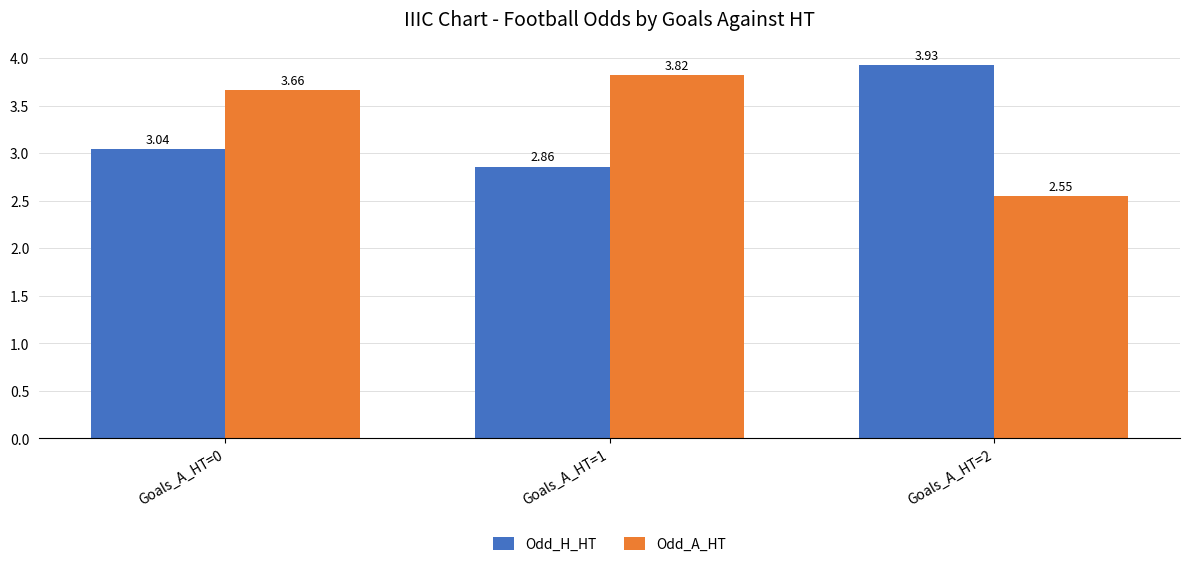

What are all the series names shown in the legend?

Odd_H_HT, Odd_A_HT